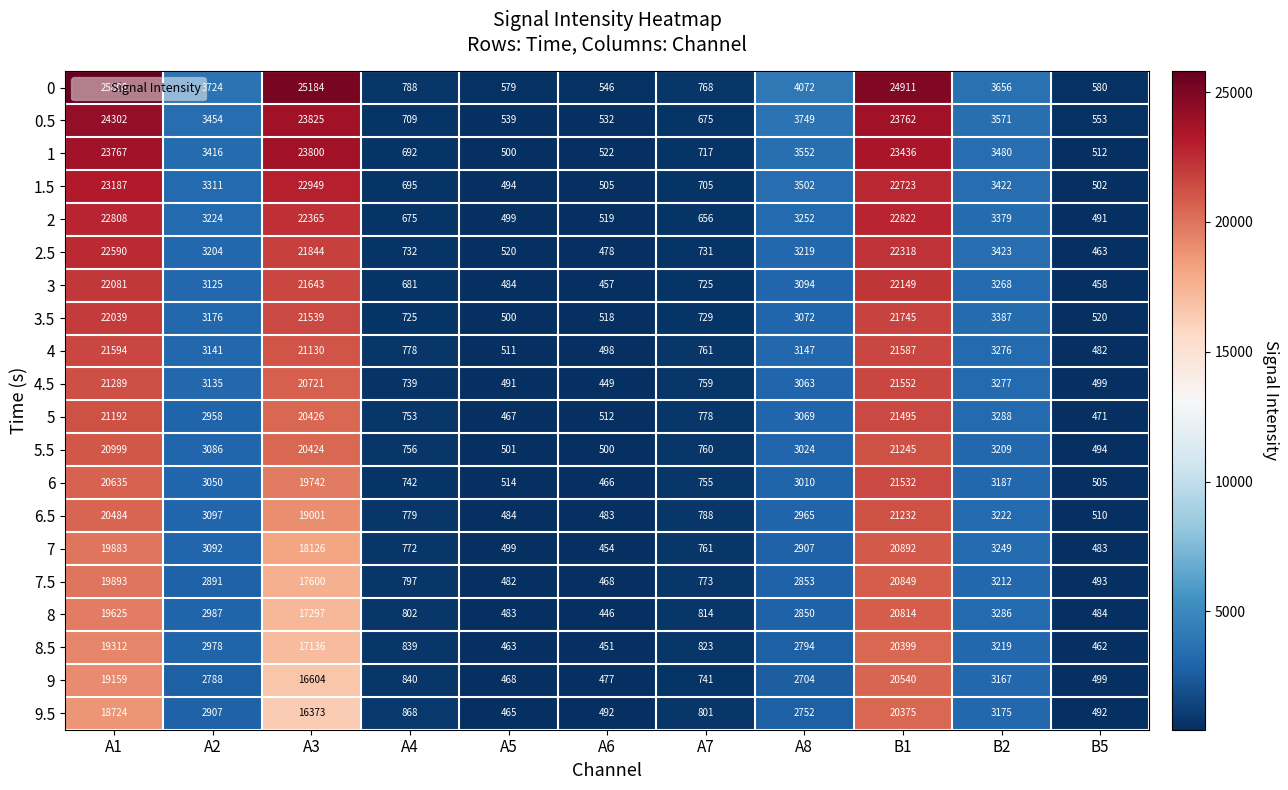

What is the difference between the maximum and minimum values in the 8.5 series?

19948